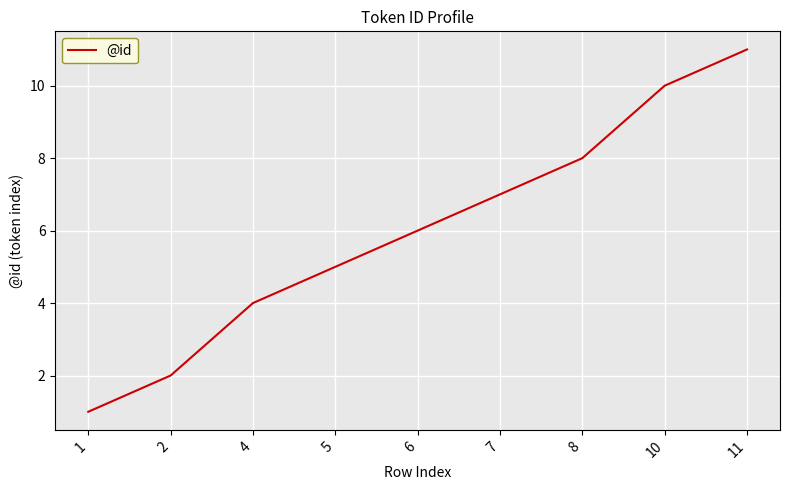

List the labels in order of value, smallest first.

1, 2, 4, 5, 6, 7, 8, 10, 11